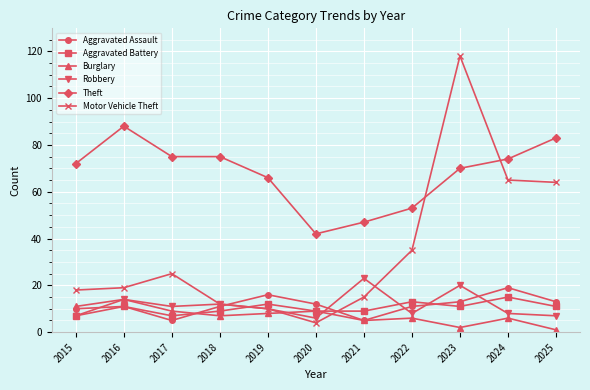

At which category does the chart reach its peak across all series?

2023